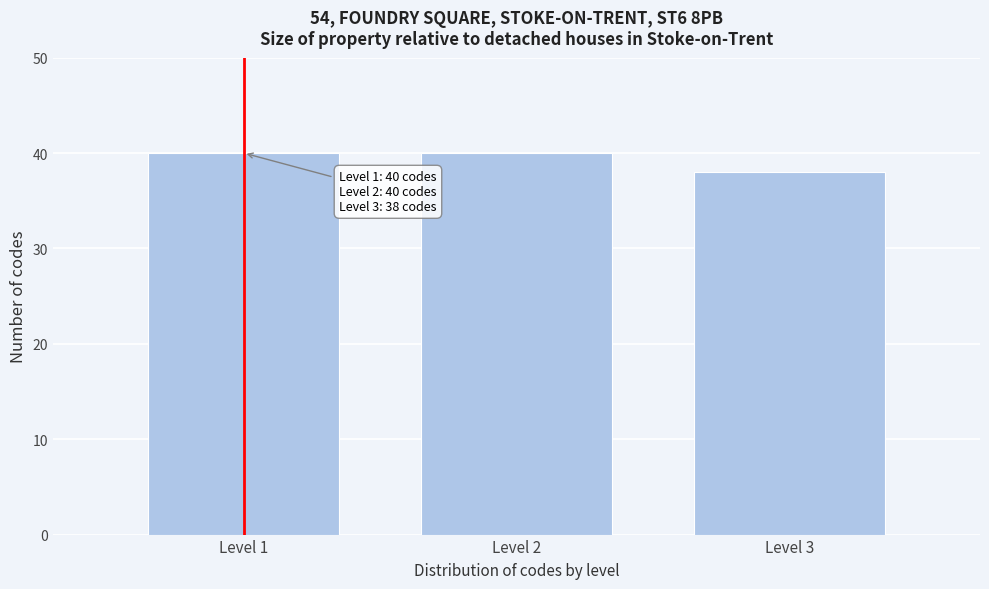

Reading left to right, transcribe all the data shown in this chart.

Level 1=40	Level 2=40	Level 3=38